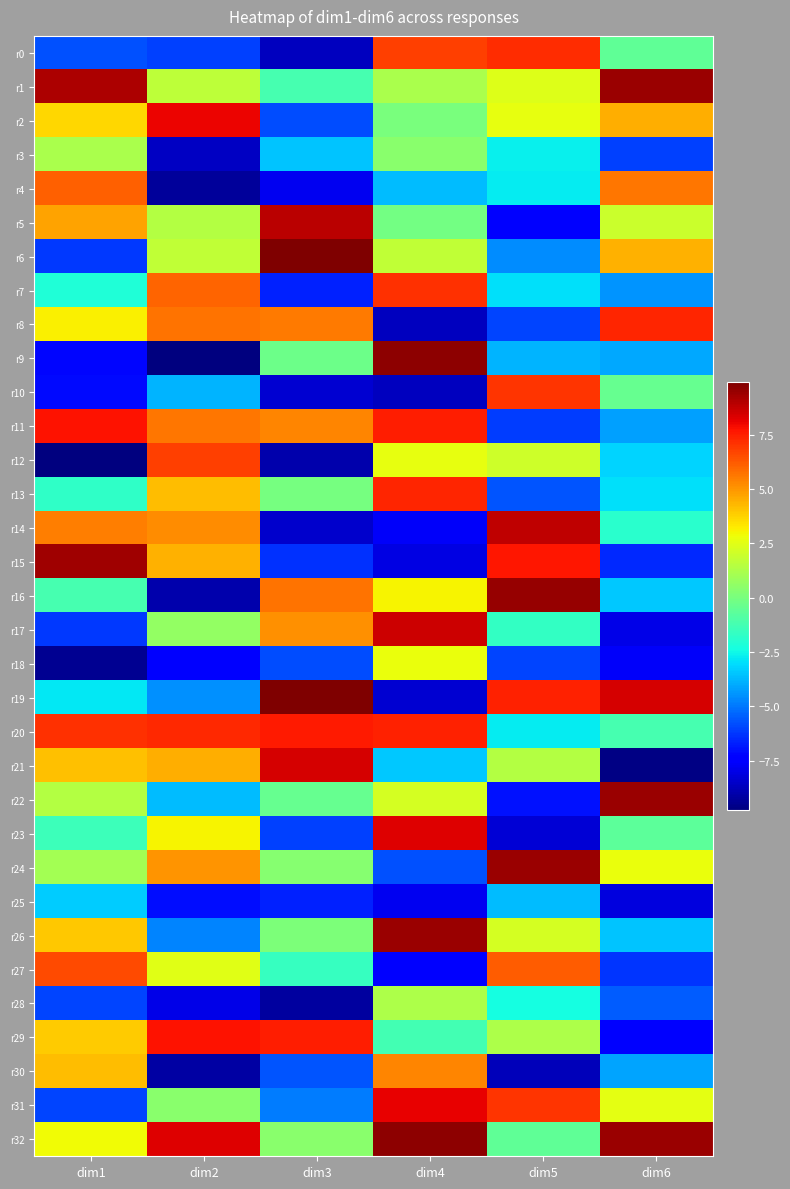

Reading left to right, list all the values displayed in this chart.

r0: dim1=-5.7	dim2=-6.0	dim3=-8.7	dim4=6.8	dim5=7.2	dim6=-0.6
r1: dim1=9.1	dim2=1.7	dim3=-1.2	dim4=1.2	dim5=2.4	dim6=9.4
r2: dim1=3.7	dim2=8.1	dim3=-5.8	dim4=0.0	dim5=2.6	dim6=4.5
r3: dim1=1.2	dim2=-8.6	dim3=-3.5	dim4=0.4	dim5=-2.7	dim6=-6.1
r4: dim1=6.1	dim2=-9.3	dim3=-7.9	dim4=-3.7	dim5=-2.7	dim6=5.6
r5: dim1=4.8	dim2=1.4	dim3=8.9	dim4=-0.1	dim5=-7.4	dim6=1.9
r6: dim1=-6.2	dim2=1.8	dim3=9.9	dim4=1.7	dim5=-4.6	dim6=4.4
r7: dim1=-2.1	dim2=6.0	dim3=-6.7	dim4=7.1	dim5=-3.0	dim6=-4.4
r8: dim1=3.1	dim2=5.7	dim3=5.6	dim4=-8.7	dim5=-6.0	dim6=7.3
r9: dim1=-7.2	dim2=-9.8	dim3=-0.3	dim4=9.7	dim5=-3.8	dim6=-4.0
r10: dim1=-7.1	dim2=-3.8	dim3=-8.3	dim4=-8.7	dim5=7.1	dim6=-0.4
r11: dim1=7.8	dim2=5.7	dim3=5.3	dim4=7.5	dim5=-6.2	dim6=-4.2
r12: dim1=-9.8	dim2=6.8	dim3=-8.9	dim4=2.6	dim5=2.0	dim6=-3.2
r13: dim1=-1.7	dim2=4.2	dim3=-0.1	dim4=7.3	dim5=-5.6	dim6=-3.0
r14: dim1=5.5	dim2=5.2	dim3=-8.5	dim4=-7.7	dim5=8.9	dim6=-1.9
r15: dim1=9.4	dim2=4.4	dim3=-6.4	dim4=-8.0	dim5=7.6	dim6=-6.5
r16: dim1=-1.2	dim2=-9.0	dim3=5.7	dim4=3.0	dim5=9.5	dim6=-3.4
r17: dim1=-6.2	dim2=0.6	dim3=5.1	dim4=8.6	dim5=-1.6	dim6=-8.0
r18: dim1=-9.4	dim2=-7.4	dim3=-5.8	dim4=2.7	dim5=-5.9	dim6=-7.7
r19: dim1=-2.8	dim2=-4.5	dim3=9.9	dim4=-8.4	dim5=7.4	dim6=8.4
r20: dim1=7.1	dim2=7.3	dim3=7.6	dim4=7.5	dim5=-2.7	dim6=-1.2
r21: dim1=4.1	dim2=4.5	dim3=8.5	dim4=-3.4	dim5=1.4	dim6=-9.7
r22: dim1=1.4	dim2=-3.7	dim3=-0.5	dim4=2.2	dim5=-7.0	dim6=9.4
r23: dim1=-1.4	dim2=3.0	dim3=-6.1	dim4=8.3	dim5=-8.3	dim6=-0.7
r24: dim1=1.1	dim2=5.0	dim3=0.3	dim4=-5.7	dim5=9.4	dim6=2.7
r25: dim1=-3.3	dim2=-7.1	dim3=-6.7	dim4=-7.8	dim5=-3.7	dim6=-8.2
r26: dim1=4.0	dim2=-4.7	dim3=0.1	dim4=9.4	dim5=2.2	dim6=-3.5
r27: dim1=6.6	dim2=2.5	dim3=-1.5	dim4=-7.5	dim5=6.2	dim6=-6.3
r28: dim1=-6.0	dim2=-8.0	dim3=-9.2	dim4=1.3	dim5=-2.3	dim6=-5.5
r29: dim1=3.9	dim2=7.8	dim3=7.5	dim4=-1.3	dim5=1.3	dim6=-7.4
r30: dim1=4.2	dim2=-9.1	dim3=-5.6	dim4=5.4	dim5=-8.7	dim6=-4.2
r31: dim1=-6.0	dim2=0.5	dim3=-4.9	dim4=8.1	dim5=7.0	dim6=2.6
r32: dim1=2.9	dim2=8.3	dim3=0.4	dim4=9.7	dim5=-0.6	dim6=9.5